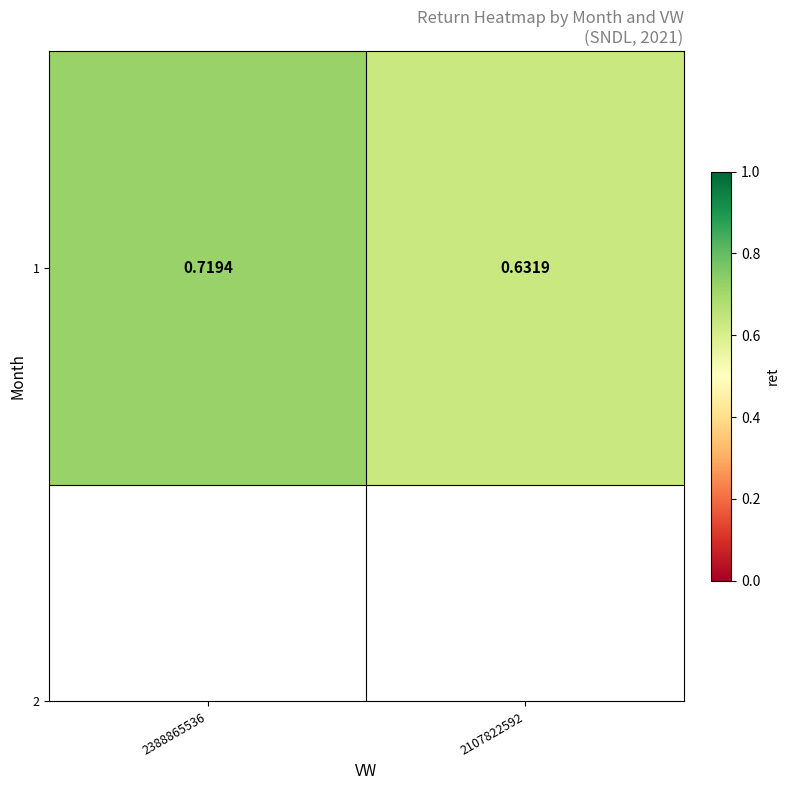

What is the difference between the values at 2107822592 and 2388865536?

0.1